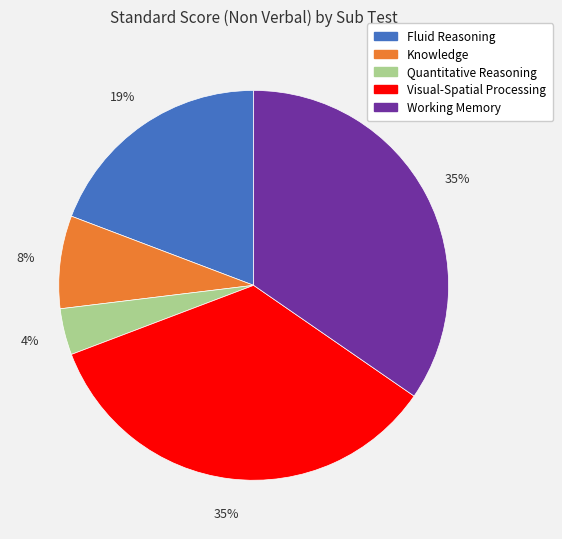

Which has a higher value, Knowledge or Fluid Reasoning?

Fluid Reasoning